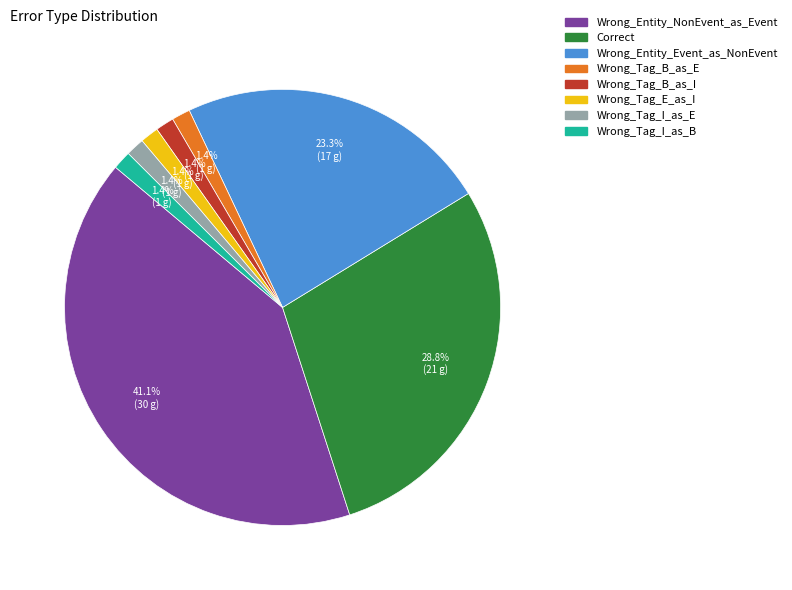

Which slice is the largest?

Wrong_Entity_NonEvent_as_Event